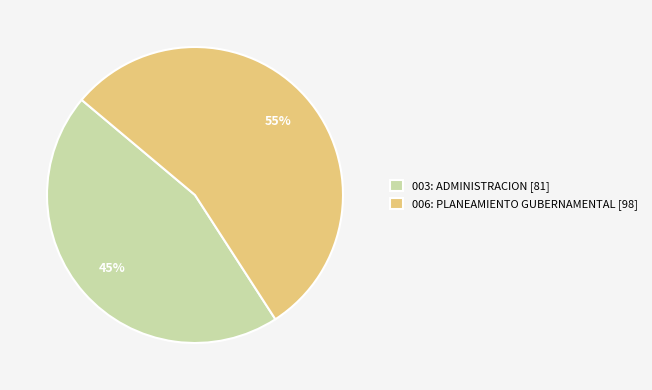

Which category accounts for the majority?

006: PLANEAMIENTO GUBERNAMENTAL